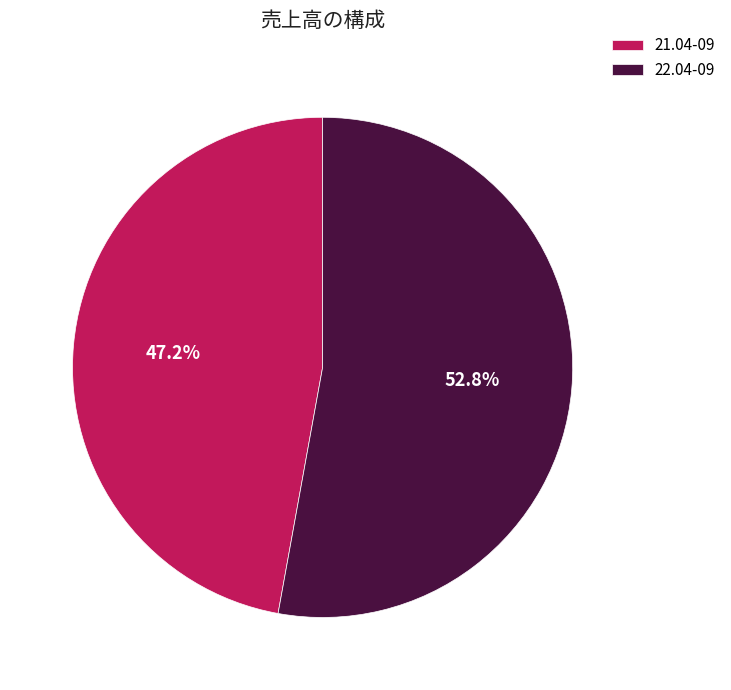

Rank the categories by value from lowest to highest.

21.04-09, 22.04-09